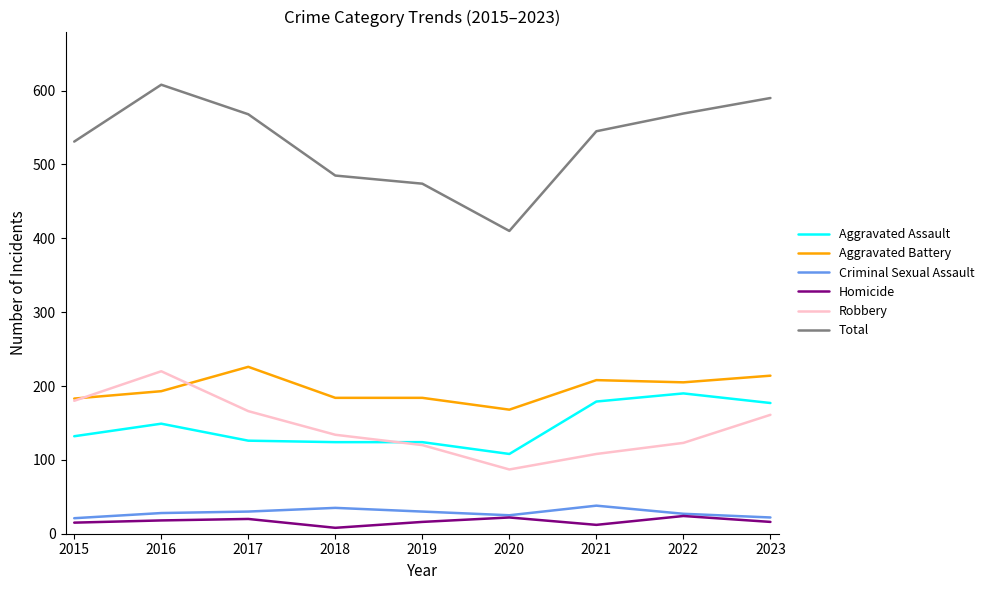

What is the maximum value for Criminal Sexual Assault?

38